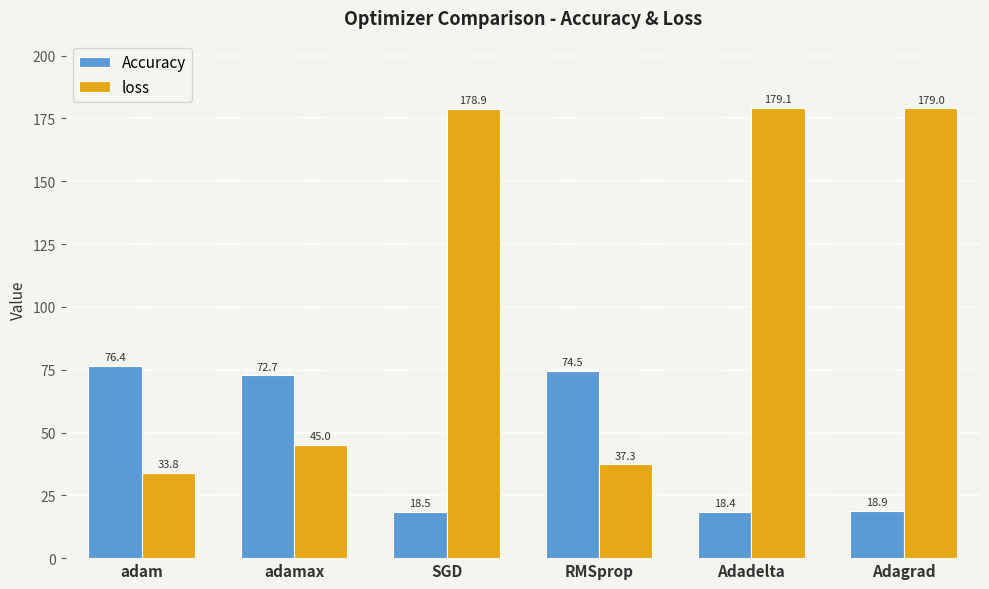

Reading left to right, extract all data points from this chart.

Accuracy: adam=76.4	adamax=72.7	SGD=18.5	RMSprop=74.5	Adadelta=18.4	Adagrad=18.9
loss: adam=33.8	adamax=45.0	SGD=178.9	RMSprop=37.3	Adadelta=179.1	Adagrad=179.0